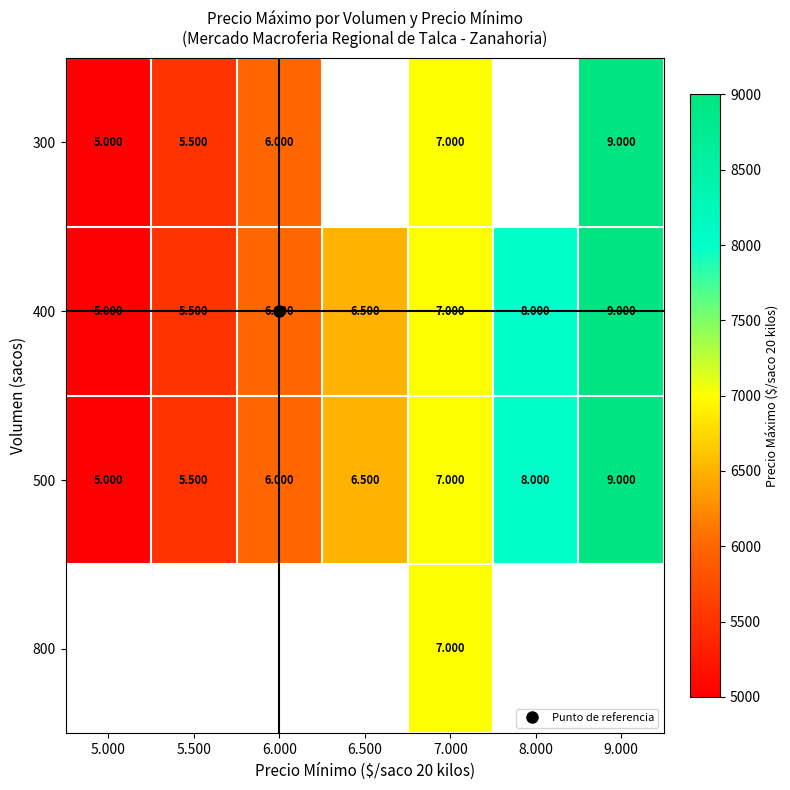

Which series changed the most between 6.000 and 6.500?

400